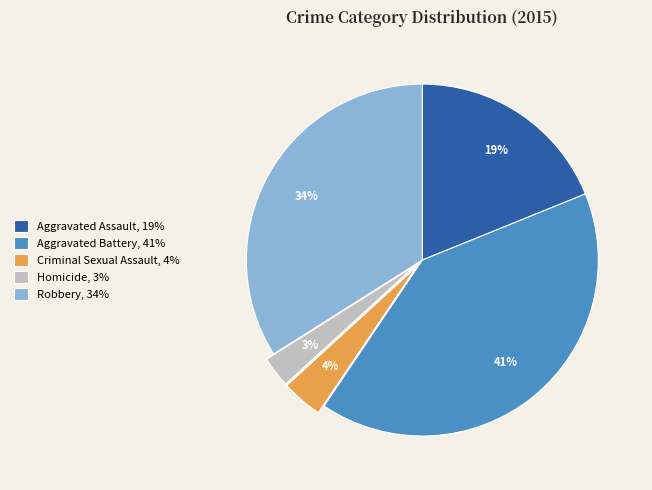

The Homicide slice represents 16% of the pie. True or false?

False